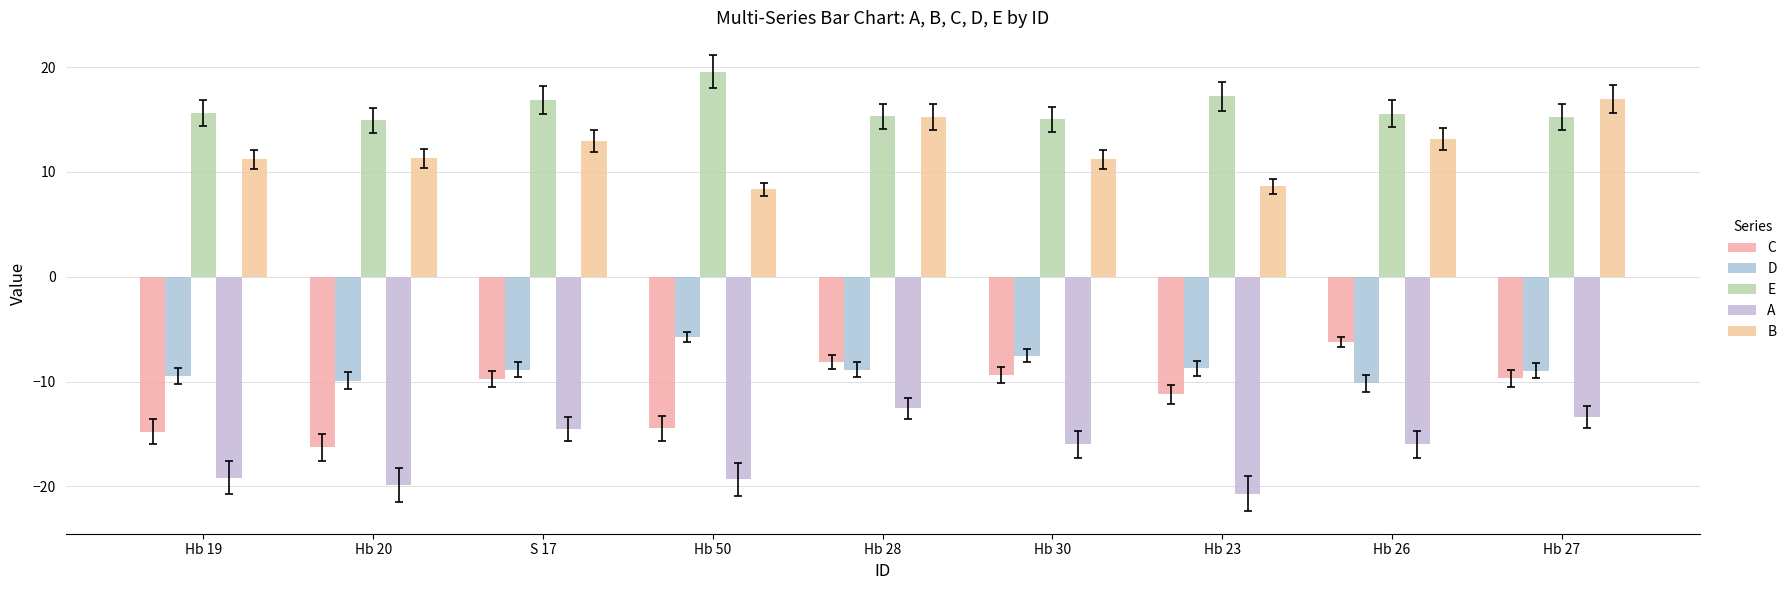

At which label is D closest to -7?

Hb 30